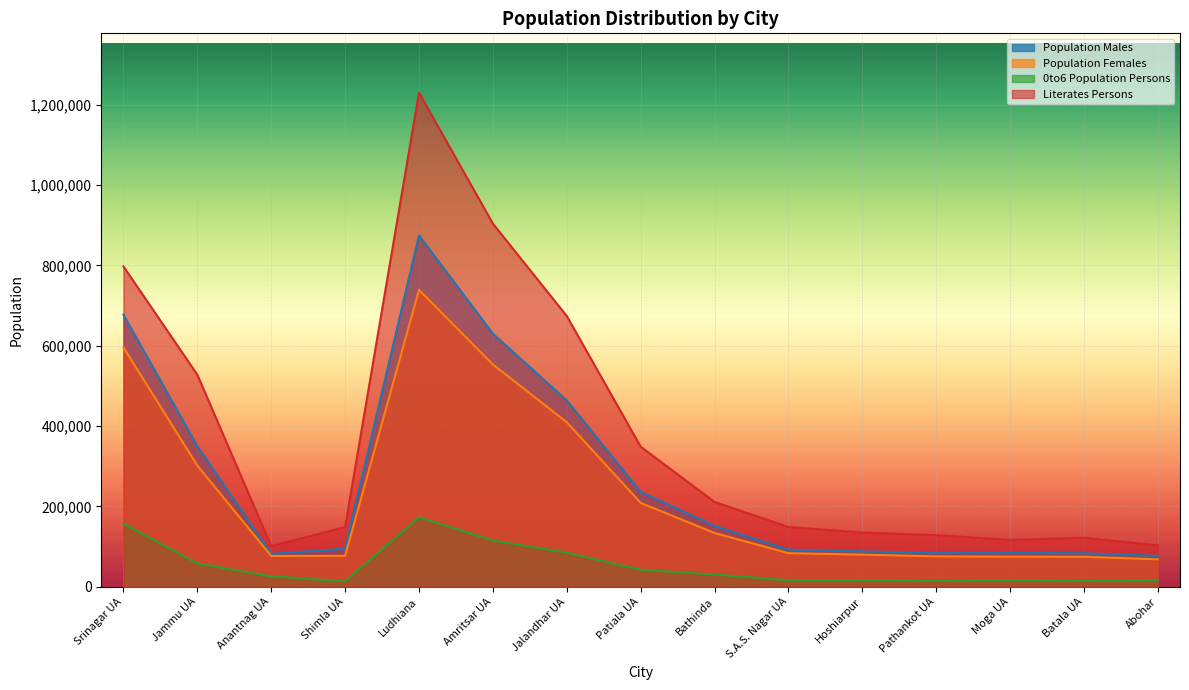

What is the difference between the maximum and minimum values in the Population Males series?

797933